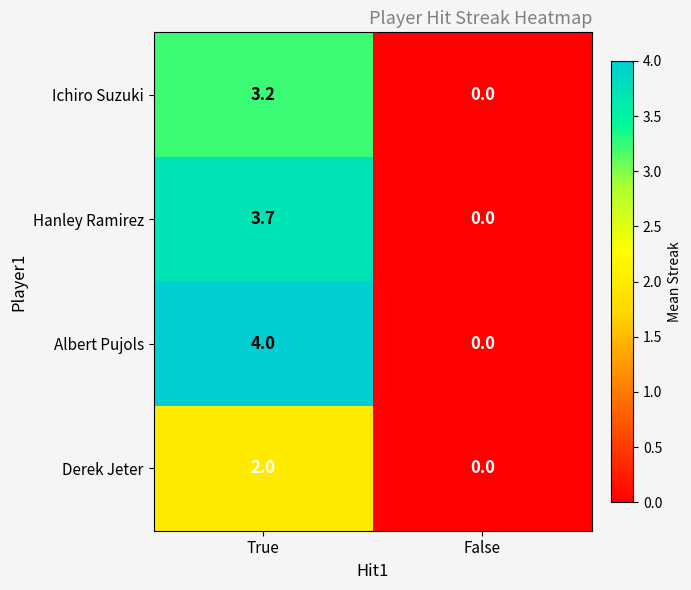

At True, list the series in order from smallest to largest.

Derek Jeter, Ichiro Suzuki, Hanley Ramirez, Albert Pujols